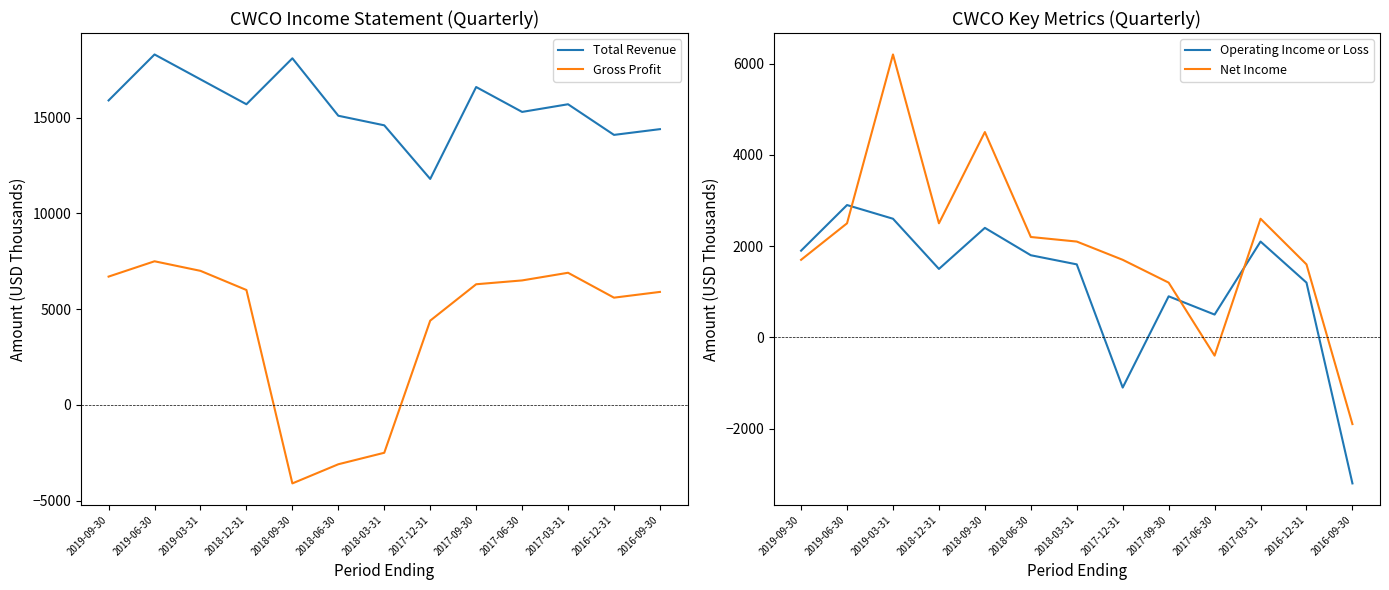

Reading left to right, extract all data points from this chart.

Total Revenue: 15900	18300	17000	15700	18100	15100	14600	11800	16600	15300	15700	14100	14400
Gross Profit: 6700	7500	7000	6000	-4100	-3100	-2500	4400	6300	6500	6900	5600	5900
Operating Income or Loss: 1900	2900	2600	1500	2400	1800	1600	-1100	900	500	2100	1200	-3200
Net Income: 1700	2500	6200	2500	4500	2200	2100	1700	1200	-400	2600	1600	-1900